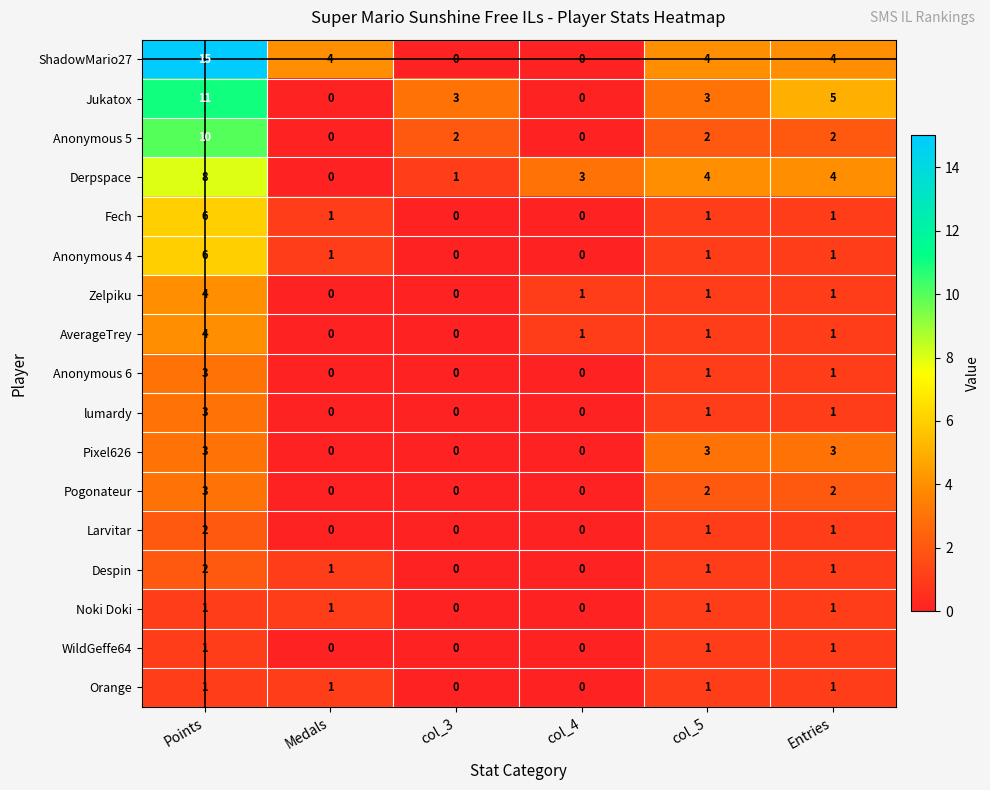

True or false: AverageTrey has a value of 4 at Points.

True